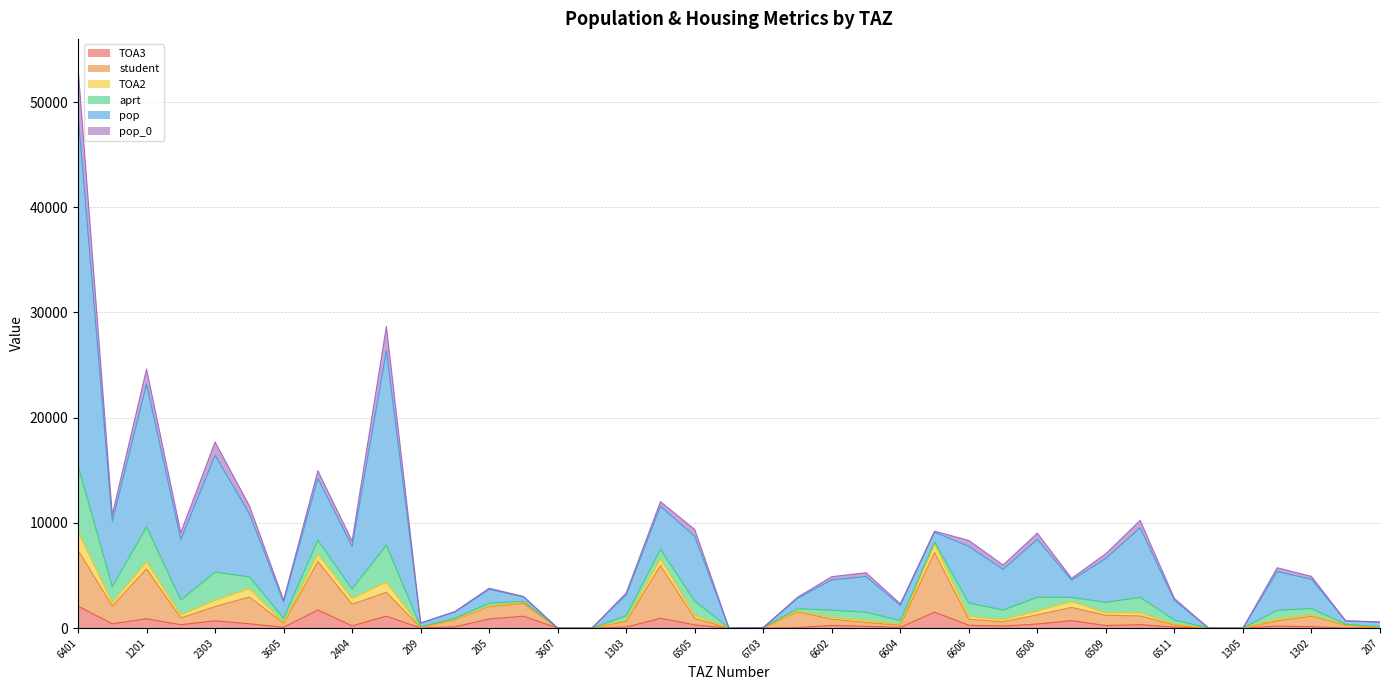

What is the spread (max minus min) of values at 6603?

5092.5